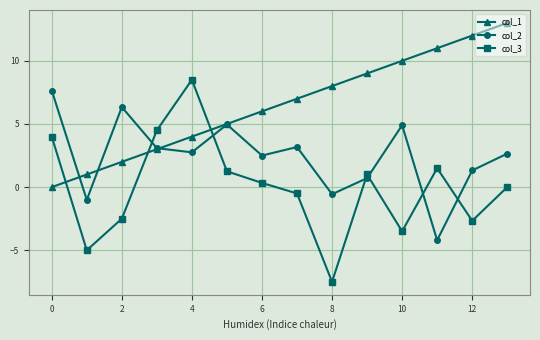

True or false: col_3 and col_2 cross at least once.

True